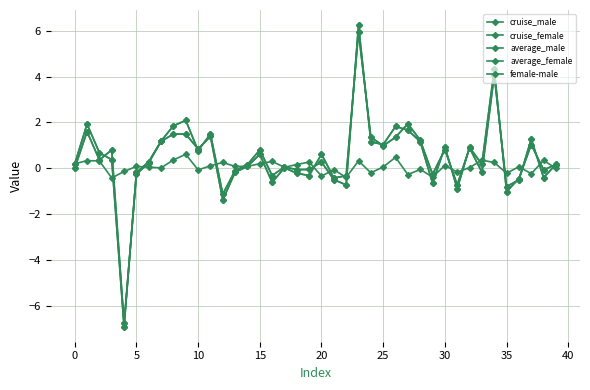

How many lines are shown in the chart?

5